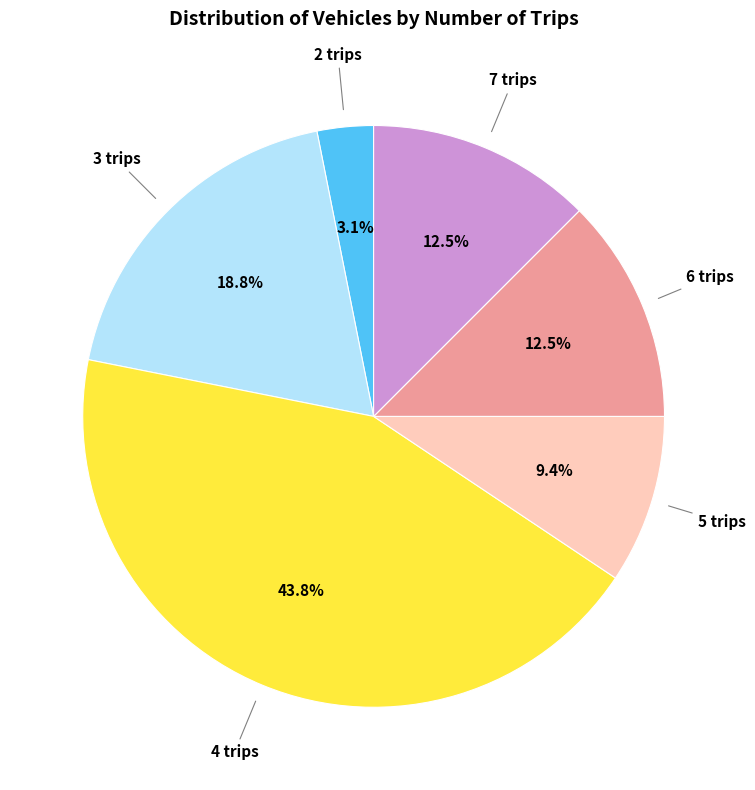

Which has a higher value, 2 trips or 4 trips?

4 trips